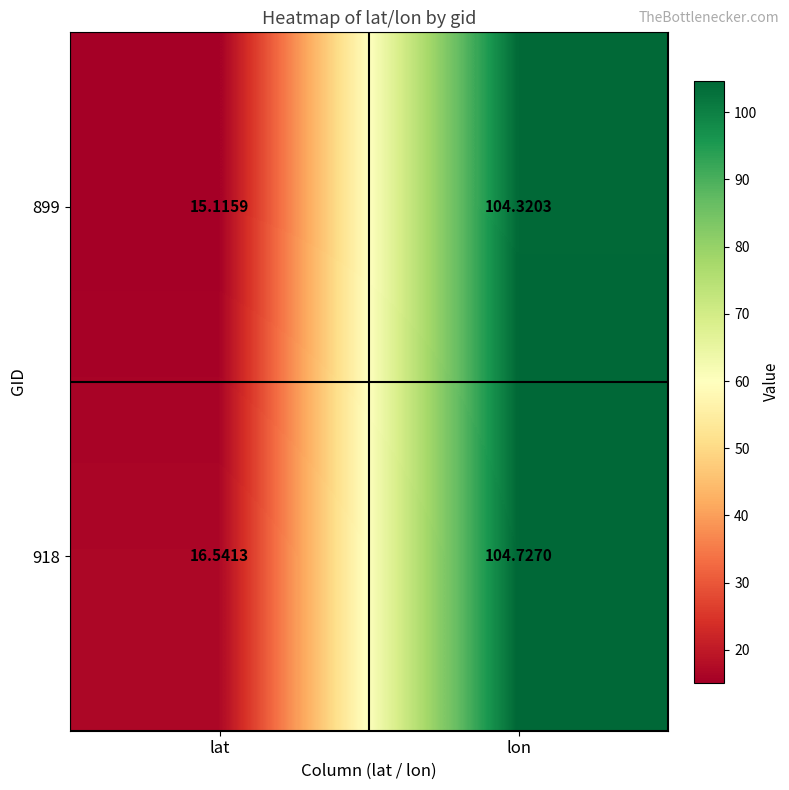

At which category is the sum across all series the highest?

lon